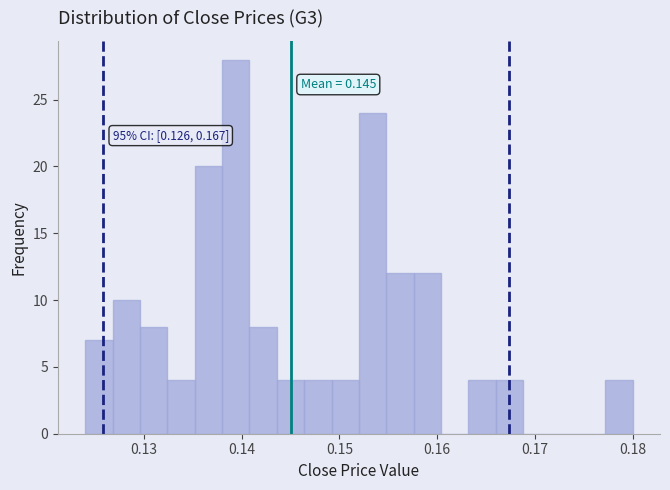

Read against the x-axis, roughly where is the centre of the tallest bar?

0.139